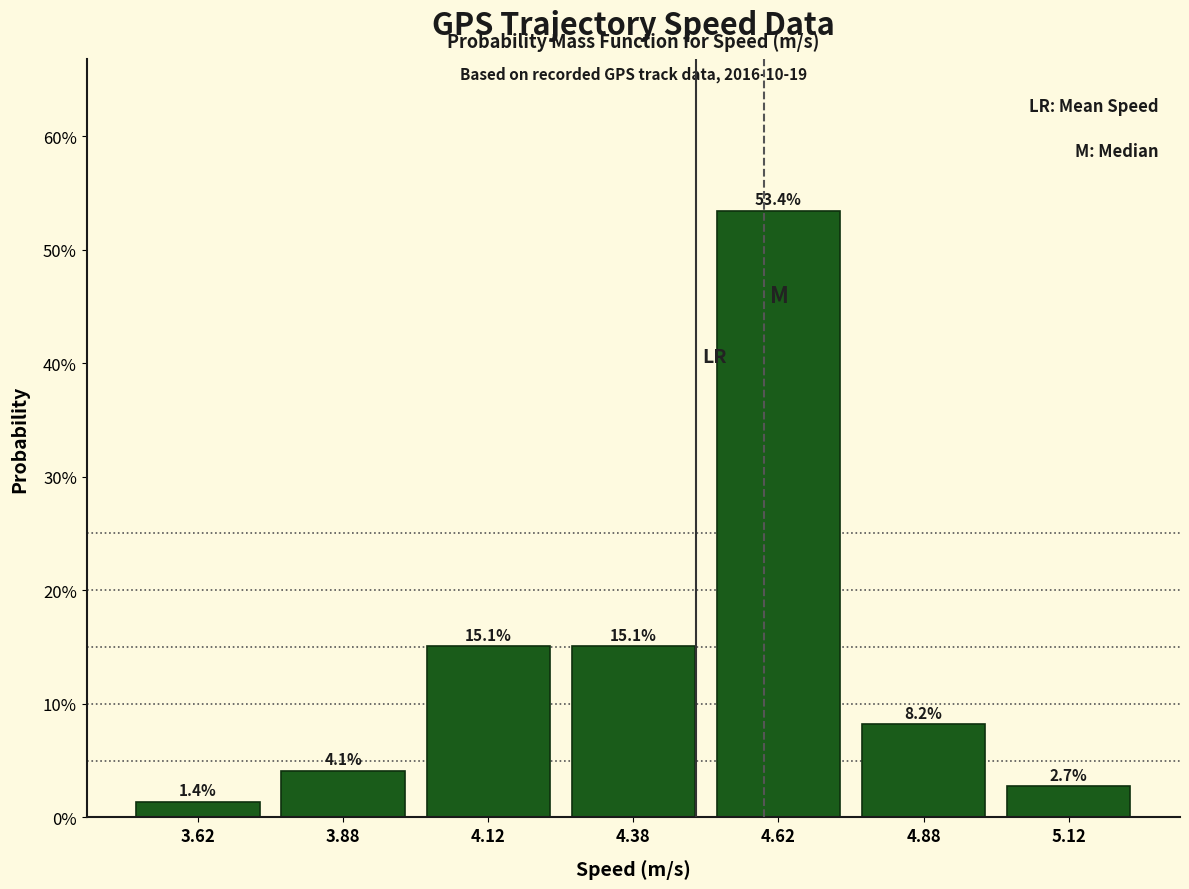

Reading left to right, transcribe this chart: for each bar, give the range it covers on the x-axis and its height.

3.50 to 3.75: 1.4
3.75 to 4.00: 4.1
4.00 to 4.25: 15.1
4.25 to 4.50: 15.1
4.50 to 4.75: 53.4
4.75 to 5.00: 8.2
5.00 to 5.25: 2.7